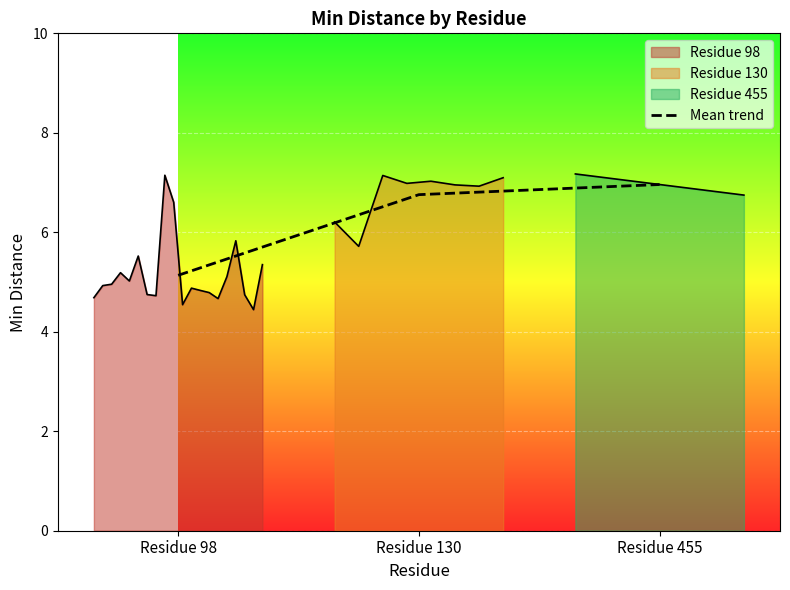

What is the ratio of the value at Residue 130 to the value at Residue 455?

1.0